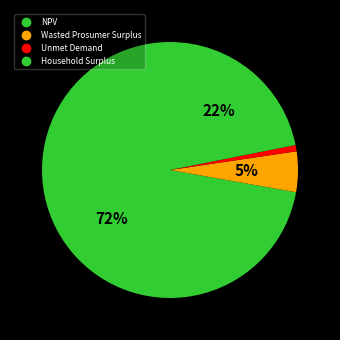

To the nearest percent, what is the difference between the Unmet Demand and Wasted Prosumer Surplus slice percentages?

4%